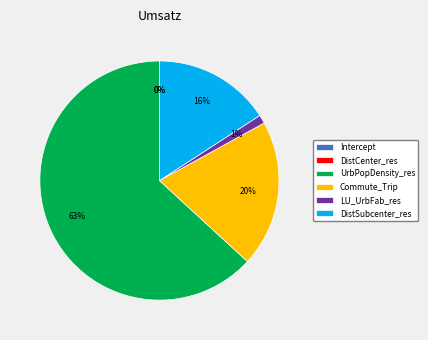

Which category accounts for the majority?

UrbPopDensity_res